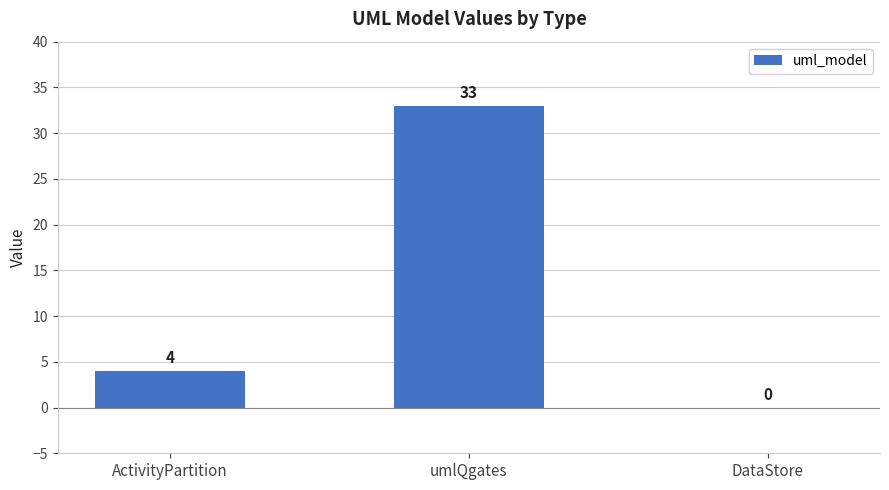

The value at DataStore is 0. True or false?

True